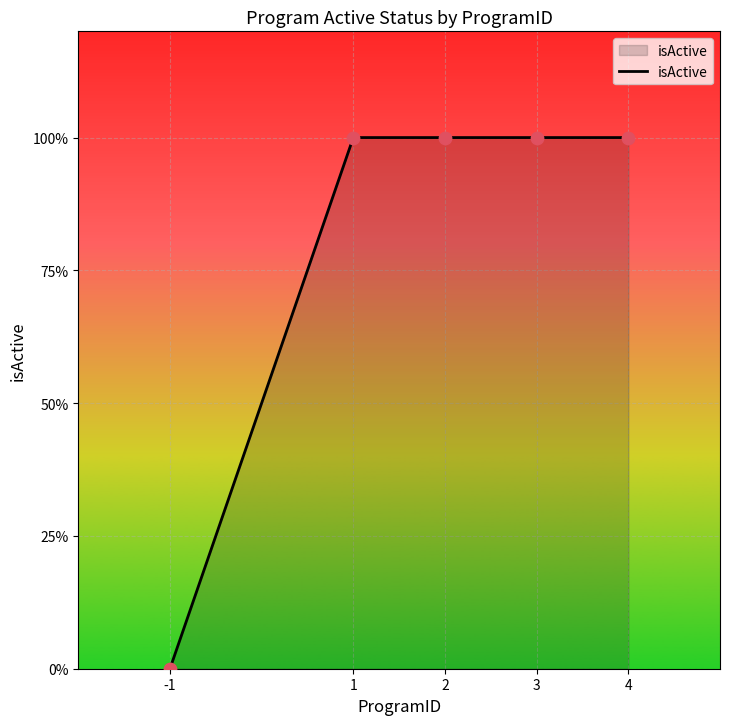

Approximately how many times larger is the value at 4 compared to 3?

1.0